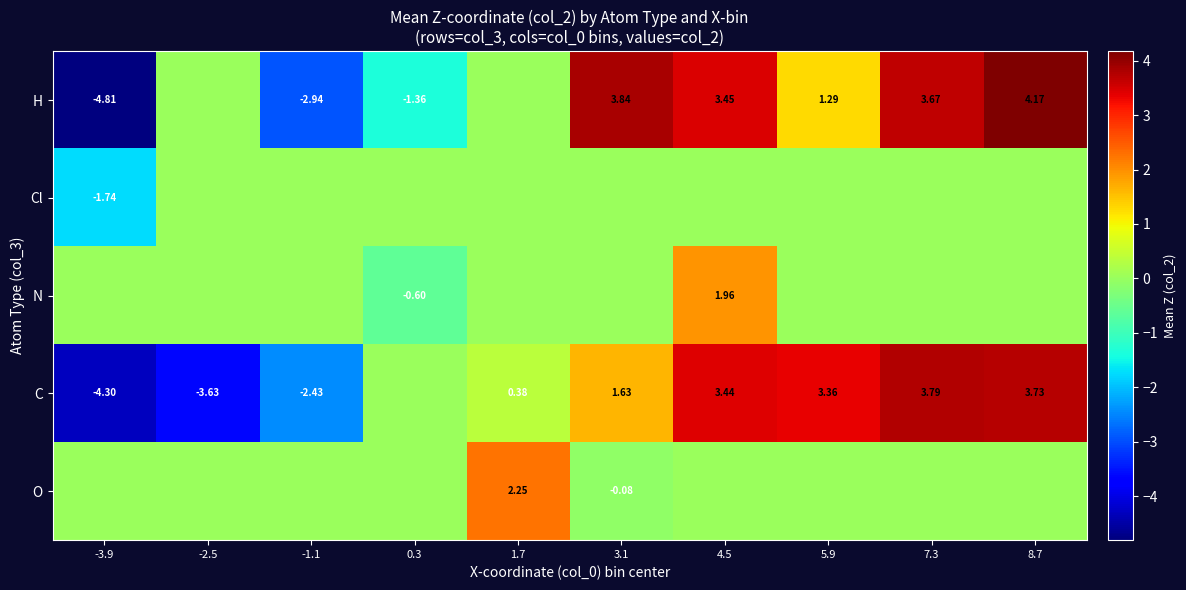

Count the number of categories in the chart.

10